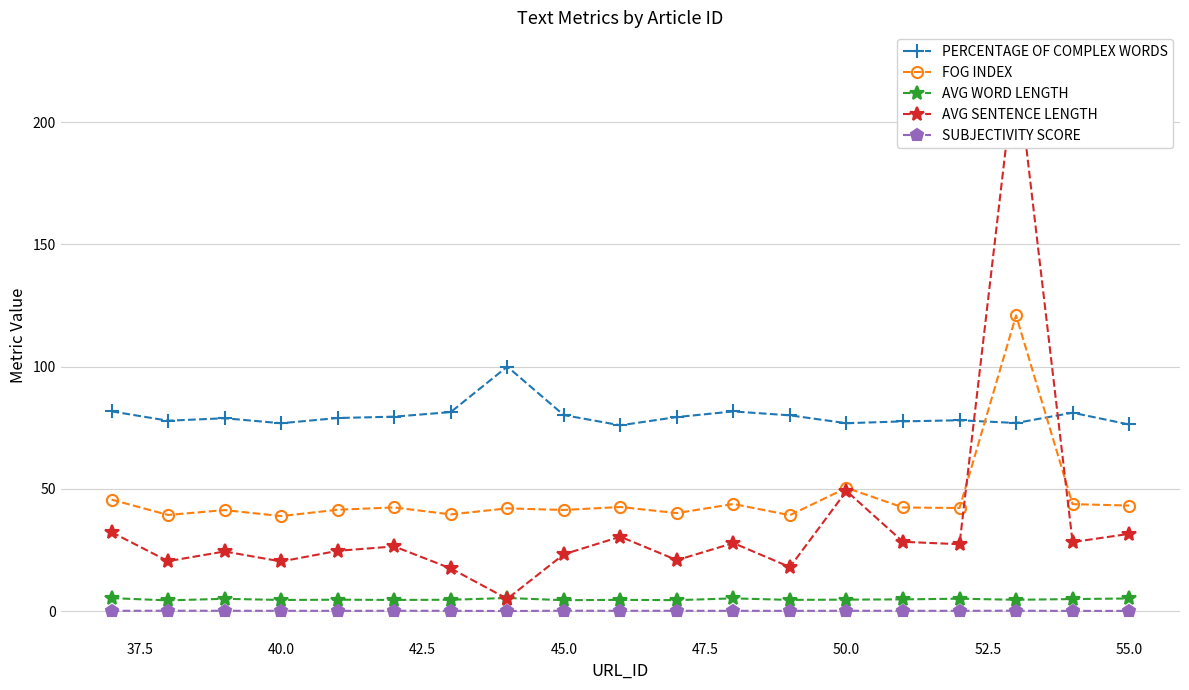

At how many categories does at least one series exceed 57?

19